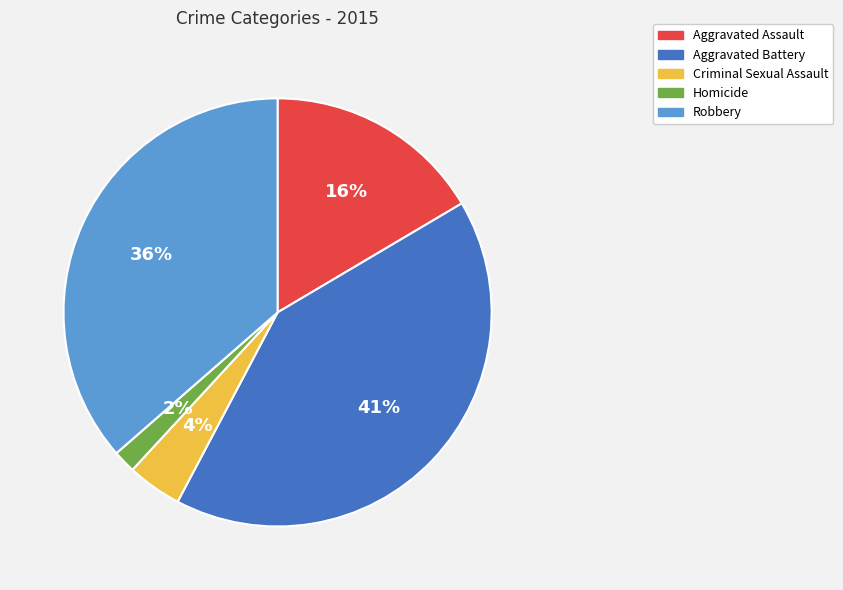

Which category has the biggest portion of the pie?

Aggravated Battery